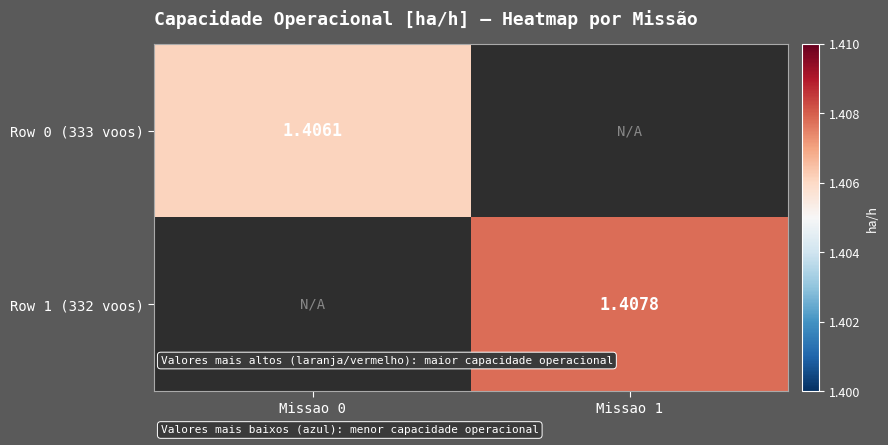

How many data points does each series have?

2